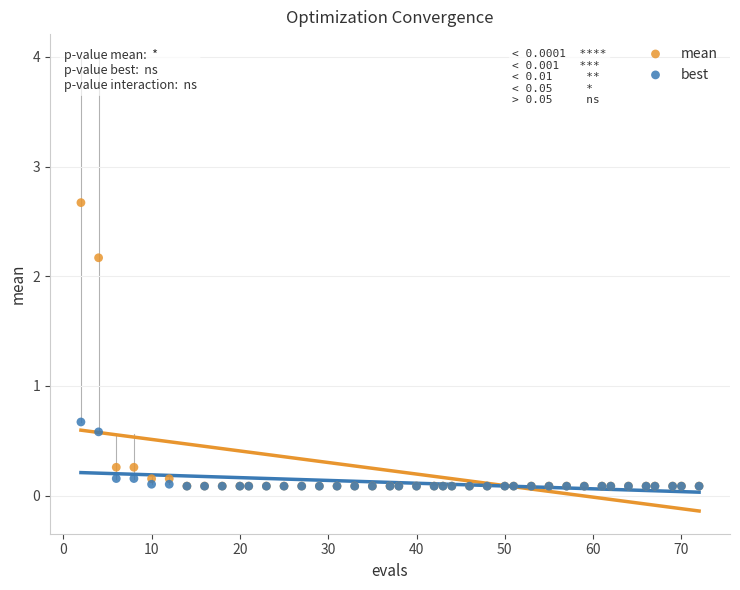

Which series has the widest spread of Y values?

mean